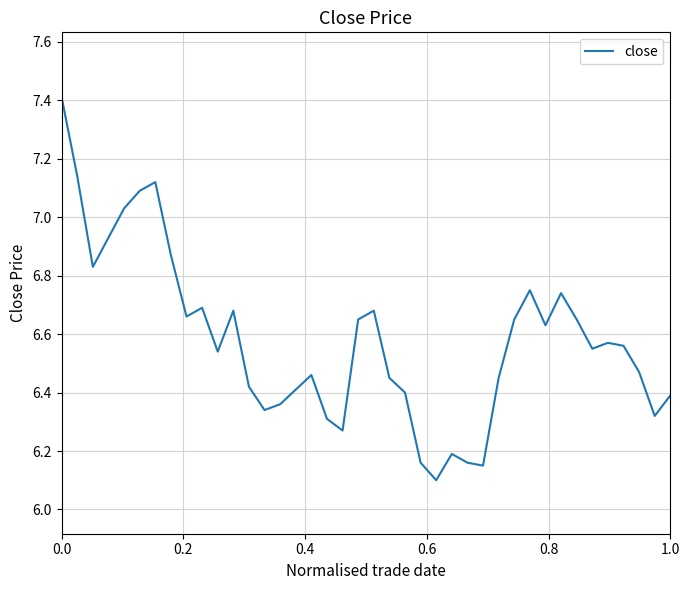

What is the minimum value shown in the chart?

6.1